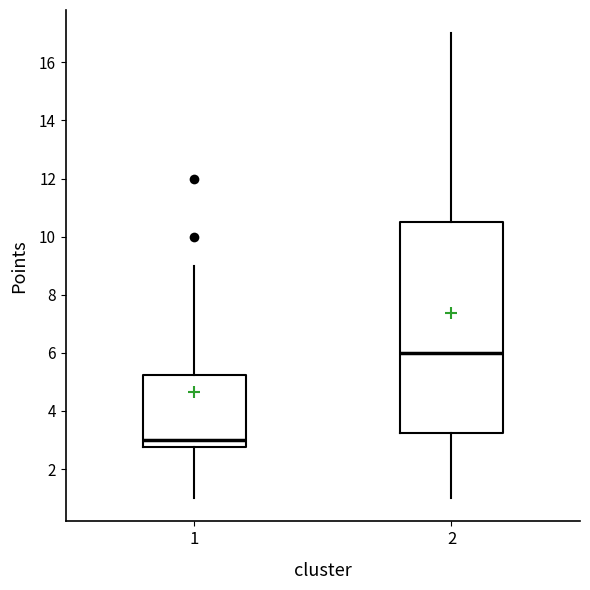

Reading left to right, read every box against the y-axis: the position of its median line, the range the box covers, and the ends of its whiskers. The values are not printed on the chart, so give them approximately, as read against the axis.

1: median 3.0, box 2.8 to 5.2, whiskers 1.0 to 9.0
2: median 6.0, box 3.2 to 10.6, whiskers 1.0 to 17.0